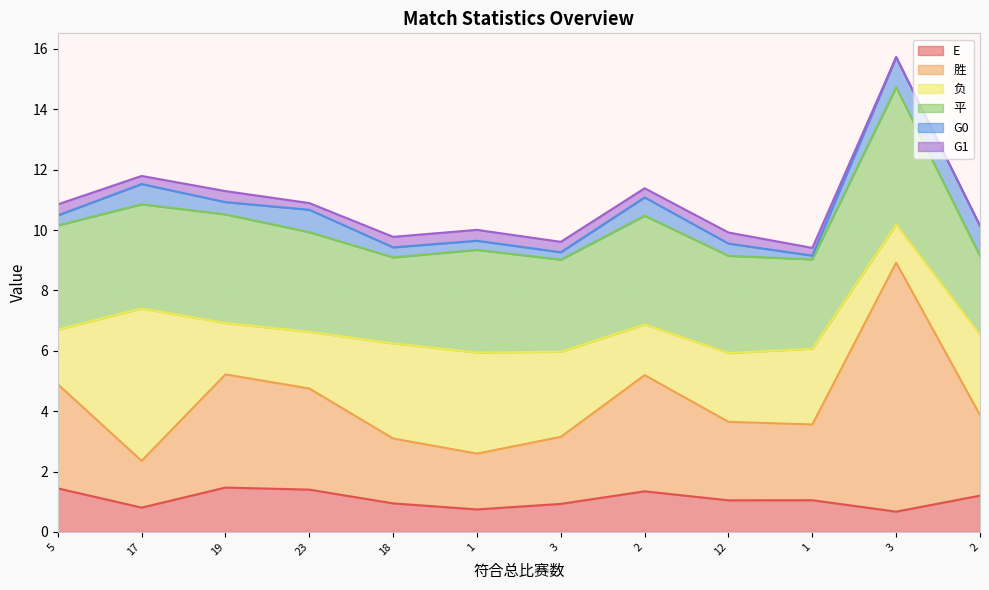

How many values in the E series exceed 1?

7